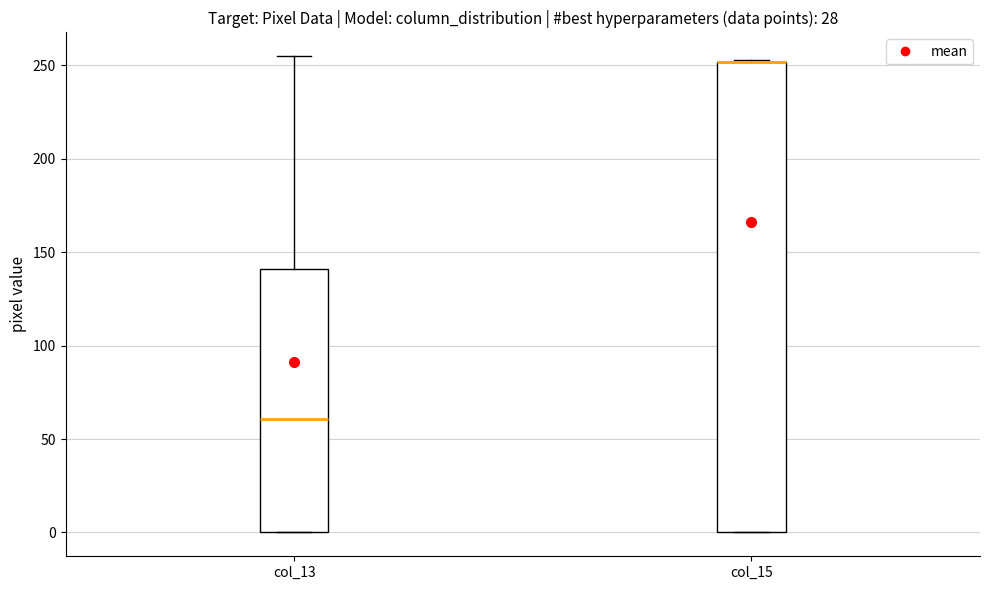

Reading left to right, transcribe this box plot: for each box, give where its median line is, the range the box spans, and where its two whiskers end, as read against the y-axis. The values are not printed on the chart, so give them approximately, as read against the axis.

col_13: median 60, box 0 to 140, whiskers 0 to 255
col_15: median 250 (drawn on the box's upper edge), box 0 to 250, whiskers 0 to 255